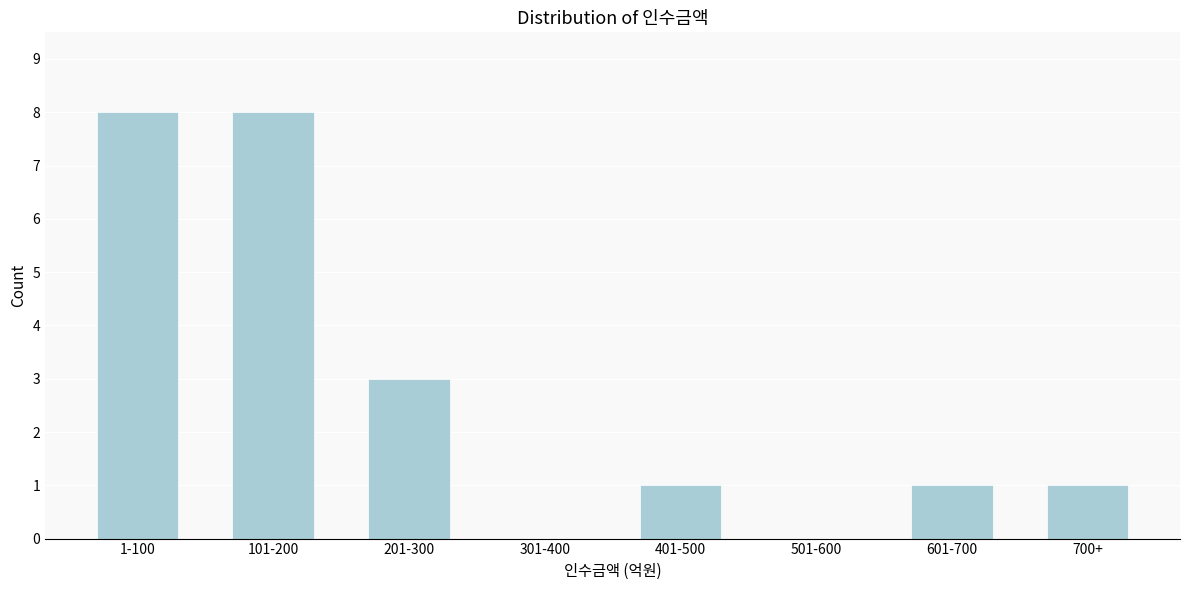

Reading left to right, extract all data points from this chart.

1-100=8	101-200=8	201-300=3	301-400=0	401-500=1	501-600=0	601-700=1	700+=1